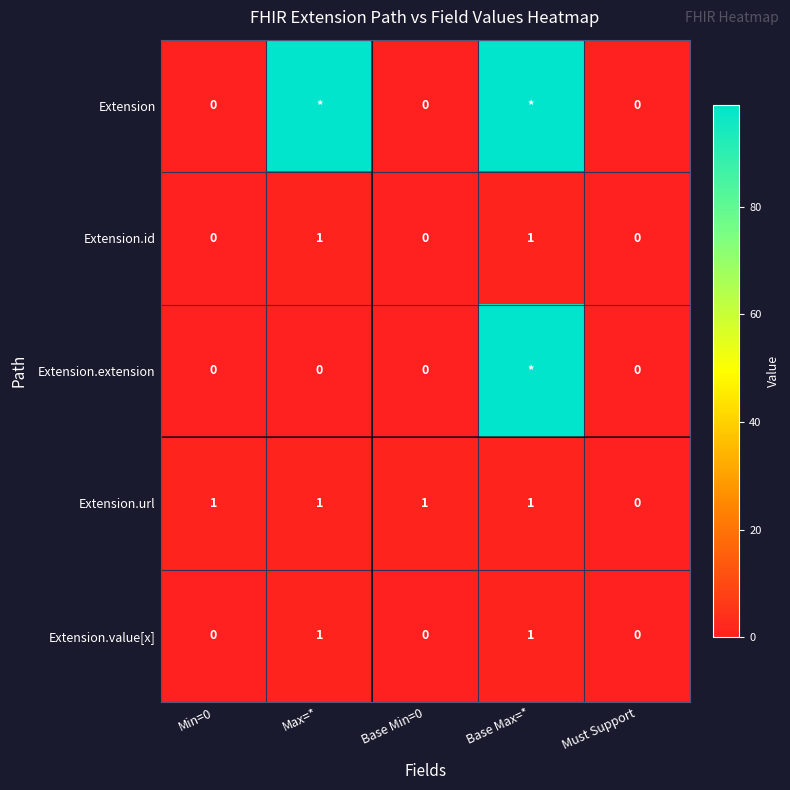

Where is Extension.url nearest to the value 0?

Must Support